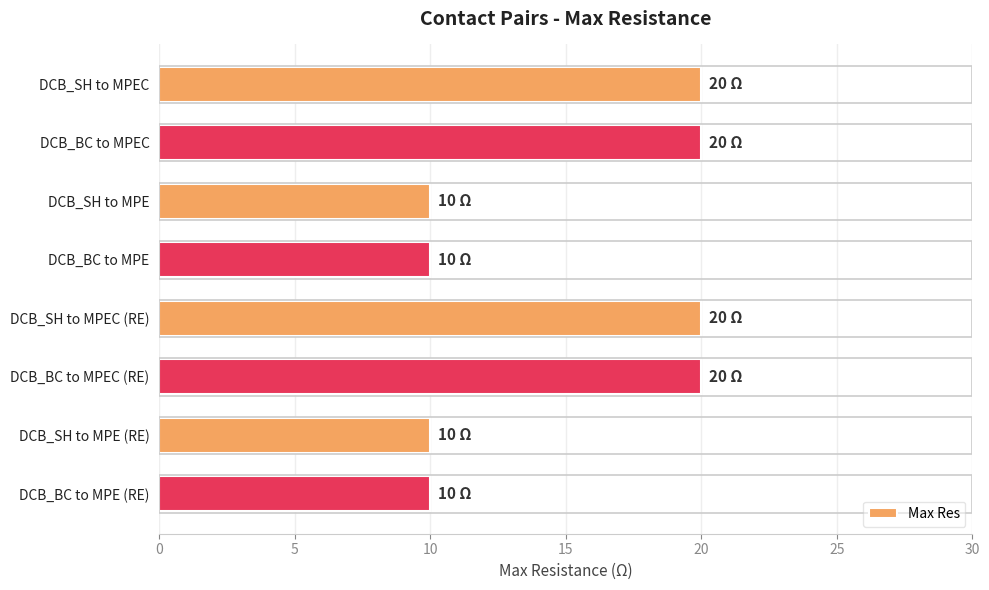

Is it true that the value at DCB_BC to MPE (RE) is 10?

True